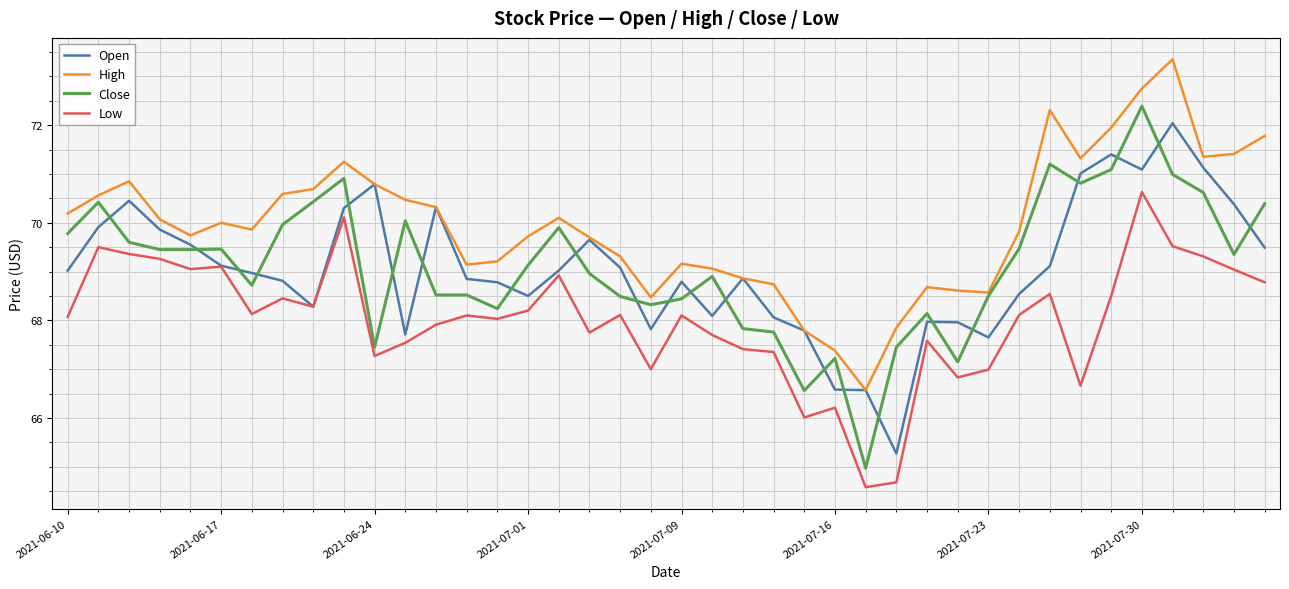

At how many categories does at least one series exceed 72?

3